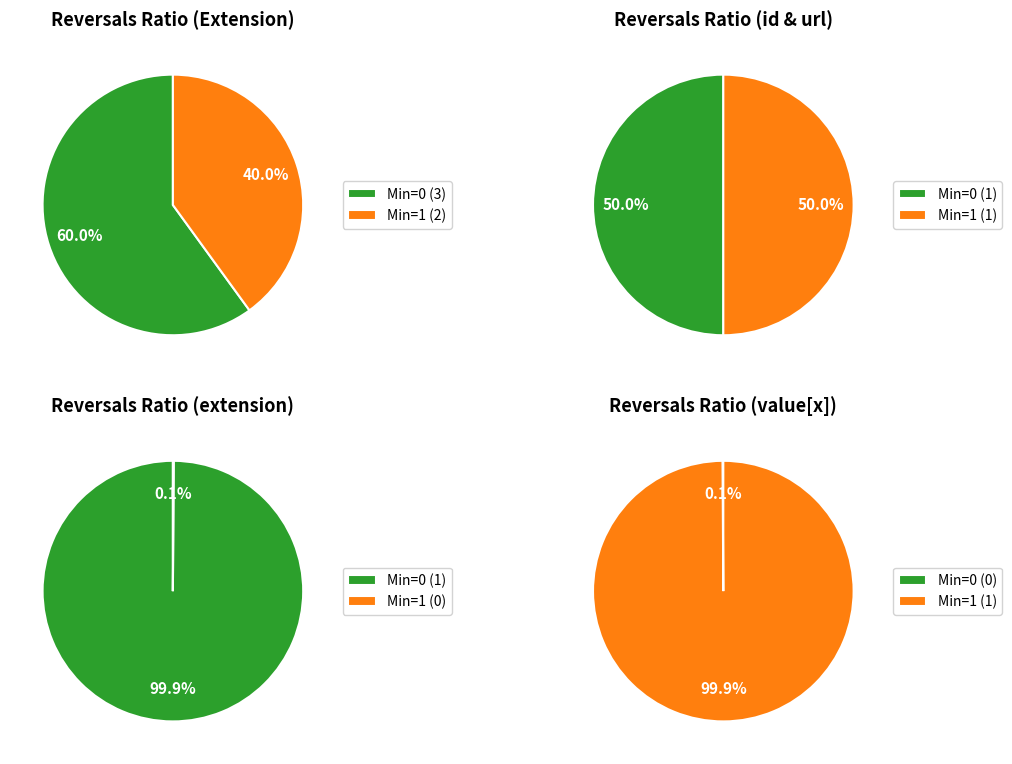

The Extension.url slice represents 50% of the pie. True or false?

True